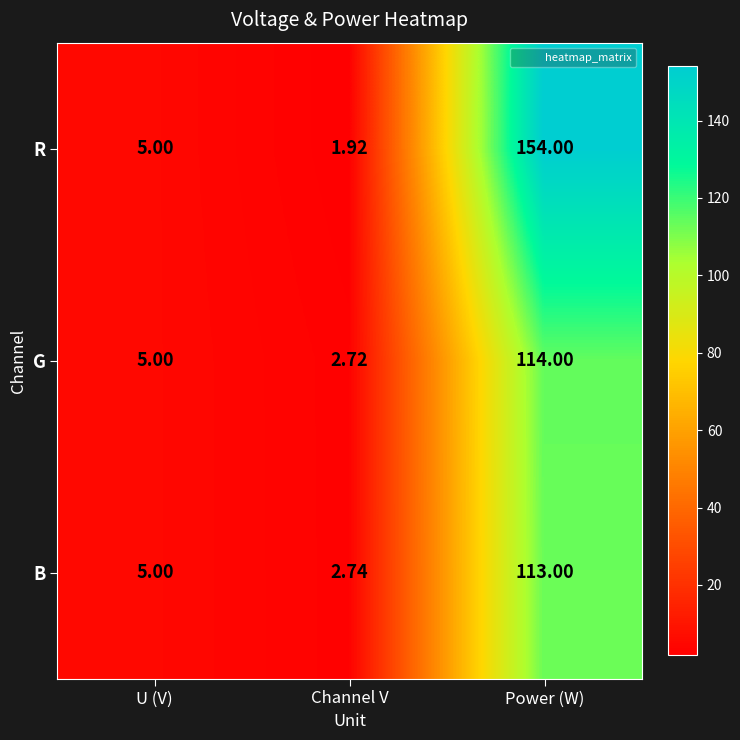

At which category is the sum across all series the highest?

Power (W)